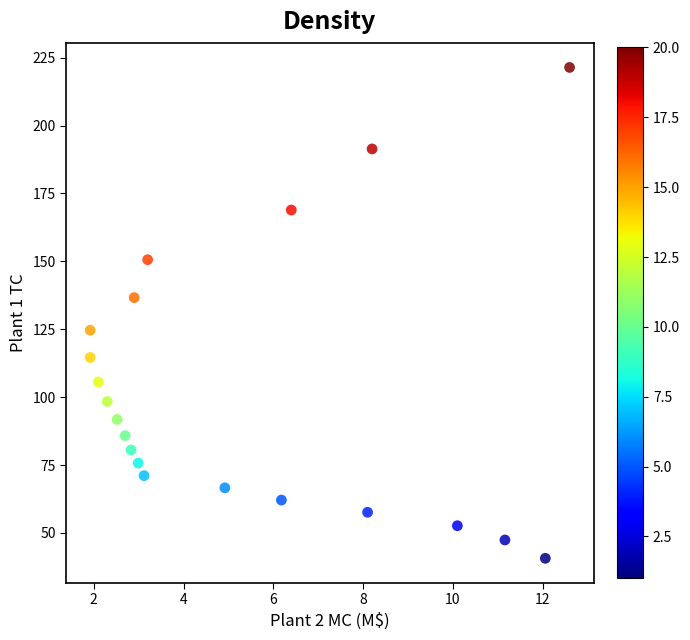

What is the range of X values (max minus min)?

10.7